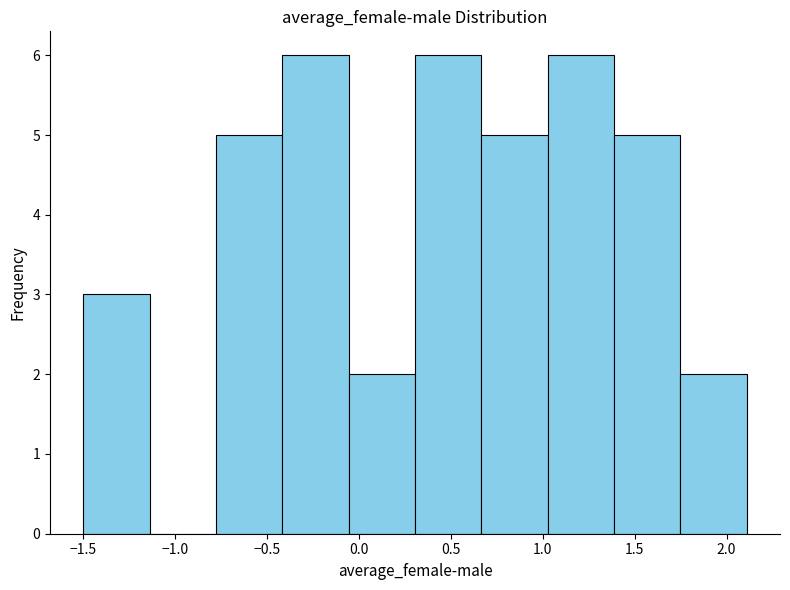

Reading left to right, list every bar in this chart as the range it spans on the x-axis followed by its height. Neither the bar edges nor the heights are printed on the chart, so give them approximately, as read against the axes.

-1.50 to -1.15: 3
-1.15 to -0.80: 0
-0.80 to -0.40: 5
-0.40 to -0.05: 6
-0.05 to 0.30: 2
0.30 to 0.65: 6
0.65 to 1.05: 5
1.05 to 1.40: 6
1.40 to 1.75: 5
1.75 to 2.10: 2